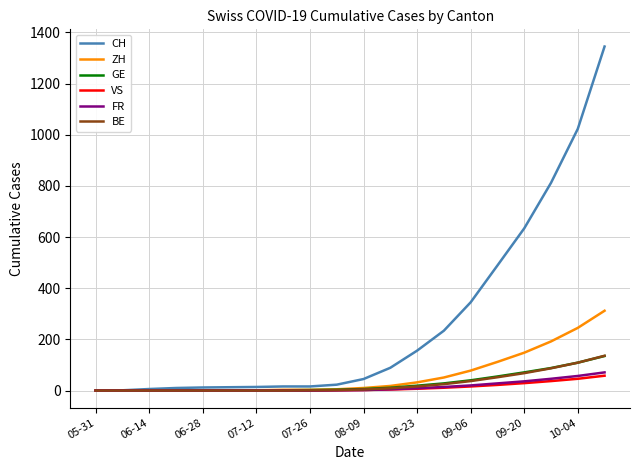

What are all the series names shown in the legend?

CH, ZH, GE, VS, FR, BE